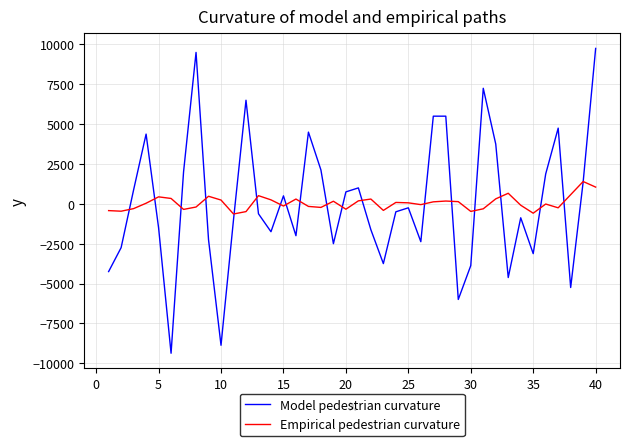

What is the smallest value displayed?

-9375.0